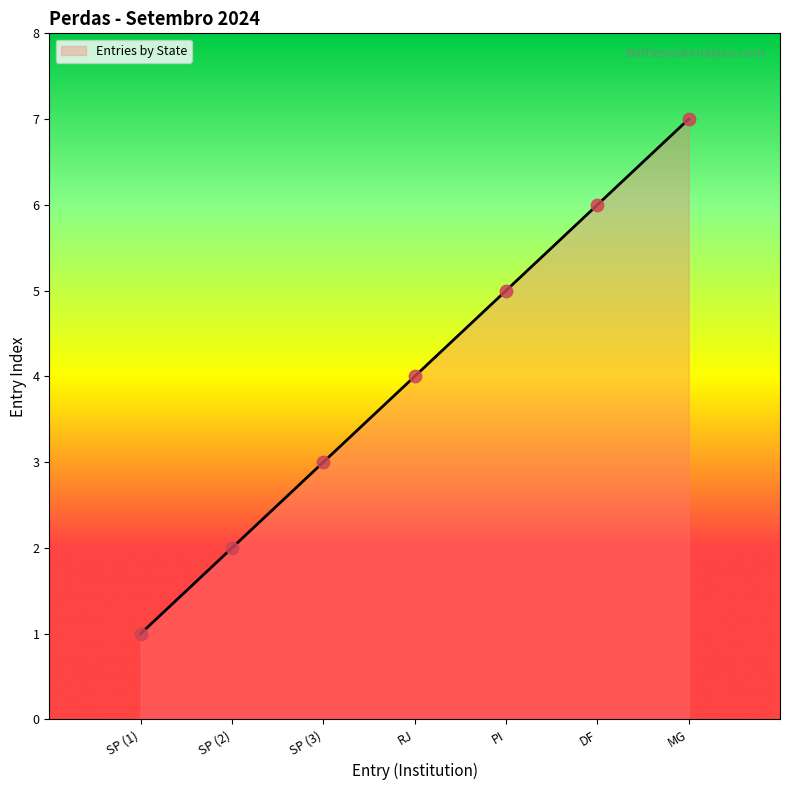

Which has a higher value, RJ or DF?

DF